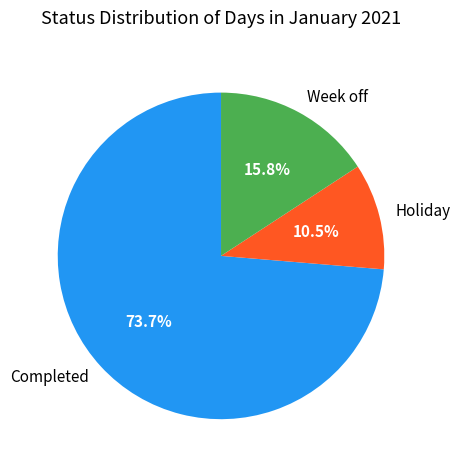

Is there any slice that represents more than half of the pie?

Yes